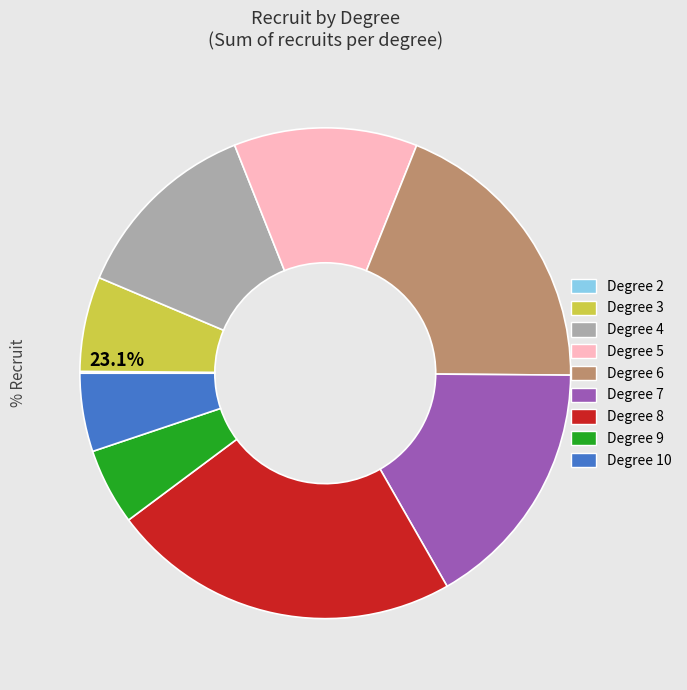

To the nearest percent, what percentage of the pie is 9?

5%